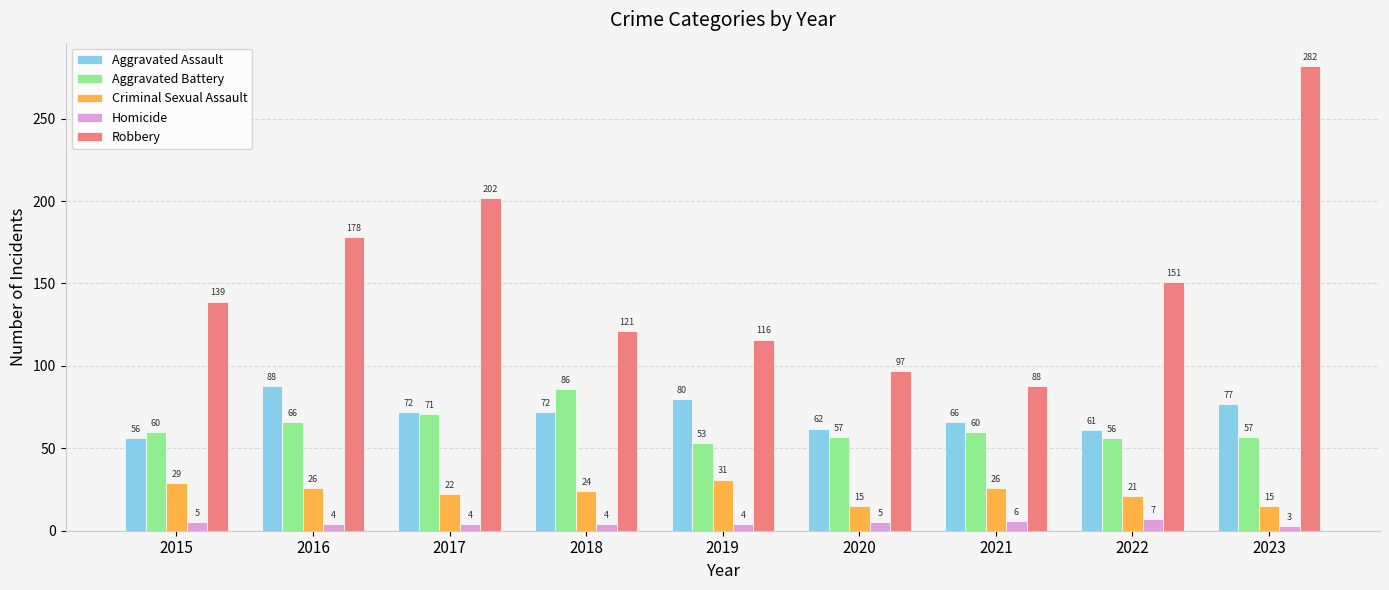

List the series in order of their peak value, highest first.

Robbery, Aggravated Assault, Aggravated Battery, Criminal Sexual Assault, Homicide